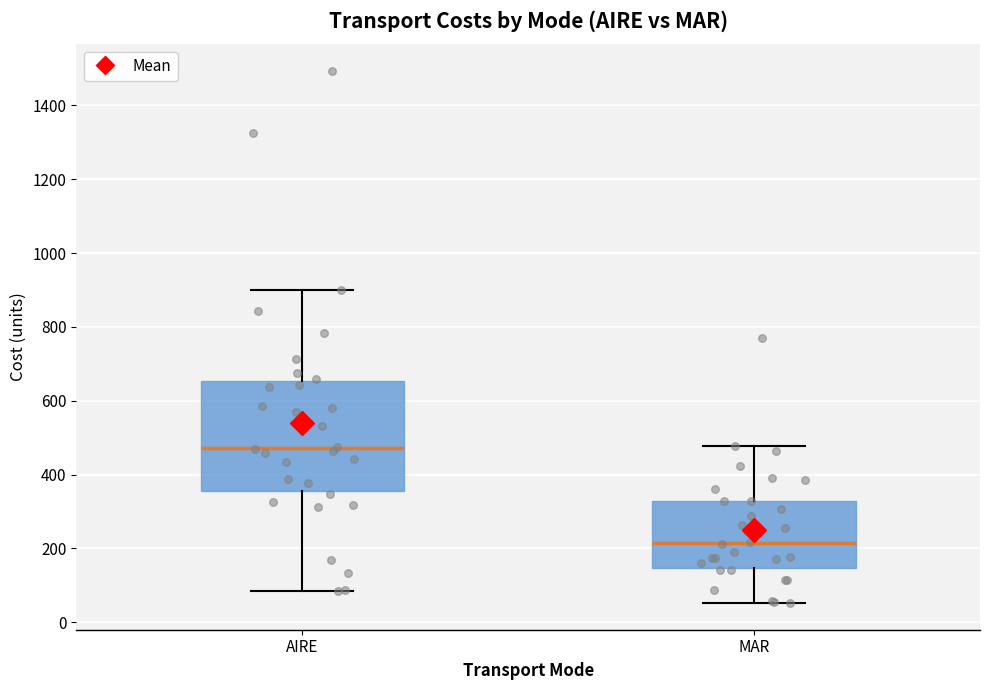

Reading left to right, read every box against the y-axis: the position of its median line, the range the box covers, and the ends of its whiskers. The values are not printed on the chart, so give them approximately, as read against the axis.

AIRE: median 480, box 360 to 660, whiskers 80 to 900
MAR: median 220, box 140 to 320, whiskers 60 to 480